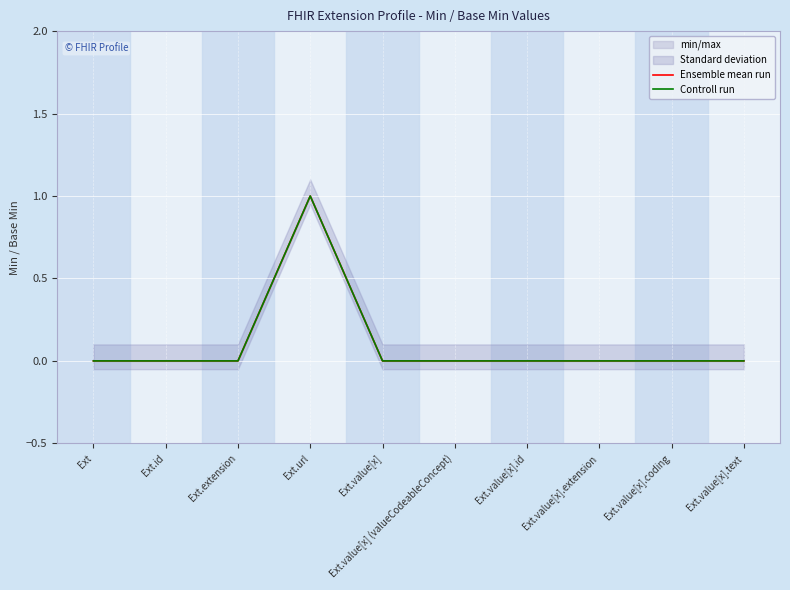

Rank the categories by Ensemble mean run value from highest to lowest.

Ext.url, Ext, Ext.id, Ext.extension, Ext.value[x], Ext.value[x] (valueCodeableConcept), Ext.value[x].id, Ext.value[x].extension, Ext.value[x].coding, Ext.value[x].text